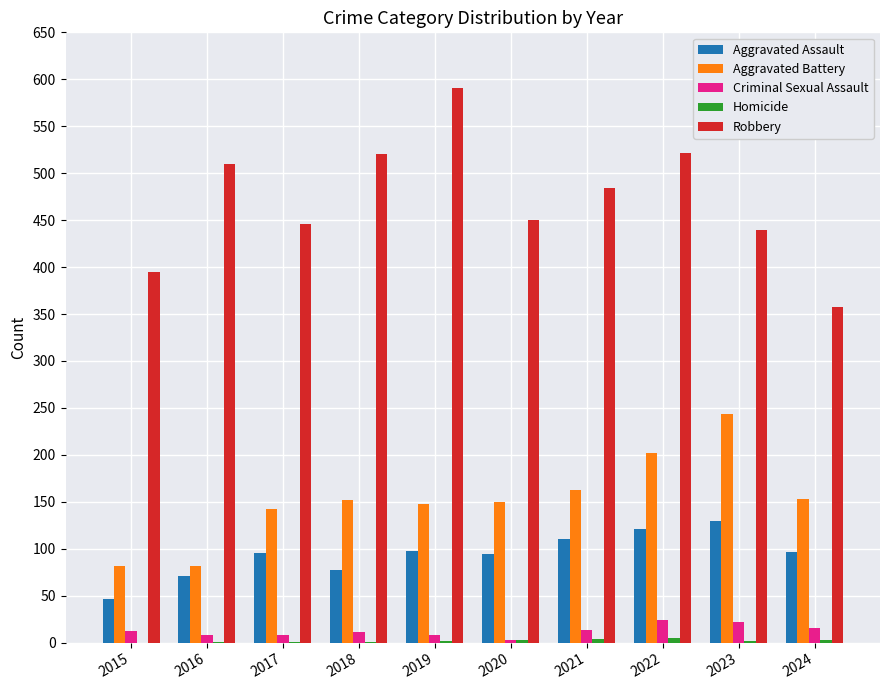

The value of Robbery at 2020 is 450. True or false?

True